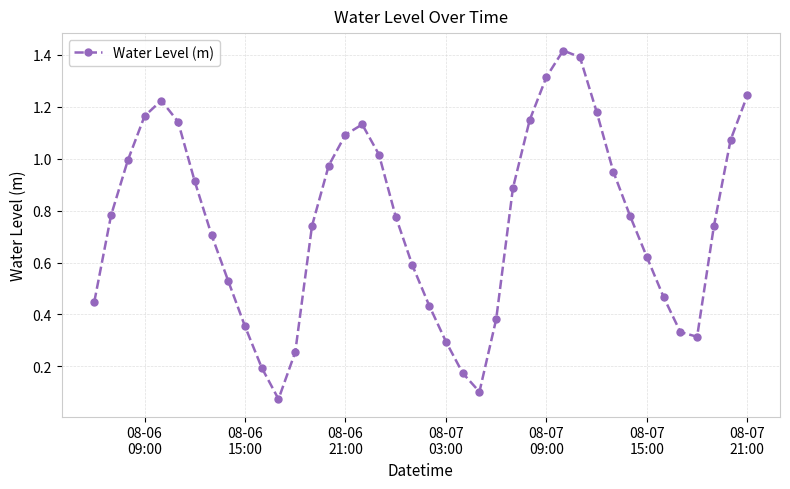

How many points are higher than both their immediate neighbors (excluding endpoints)?

3